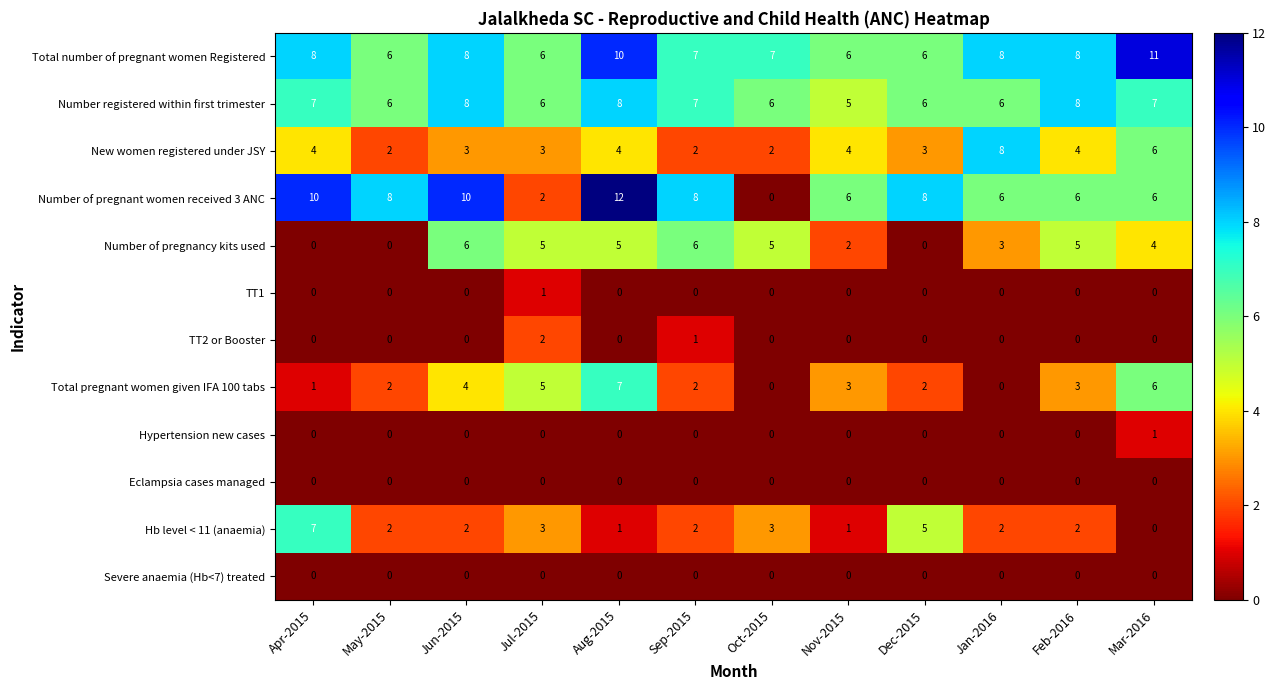

What is the maximum value shown in the chart?

12